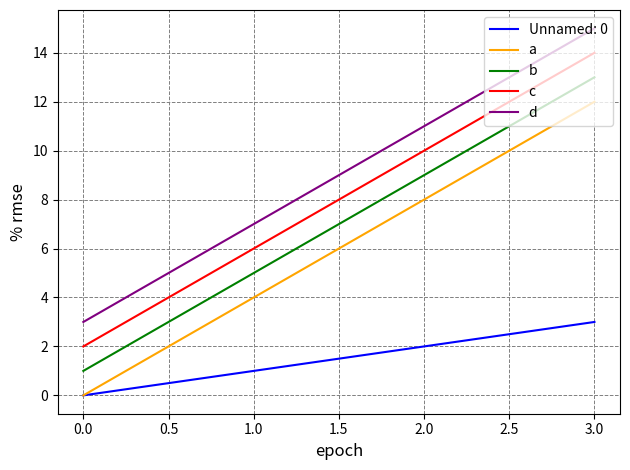

Which category has the highest value in the b series?

3.0